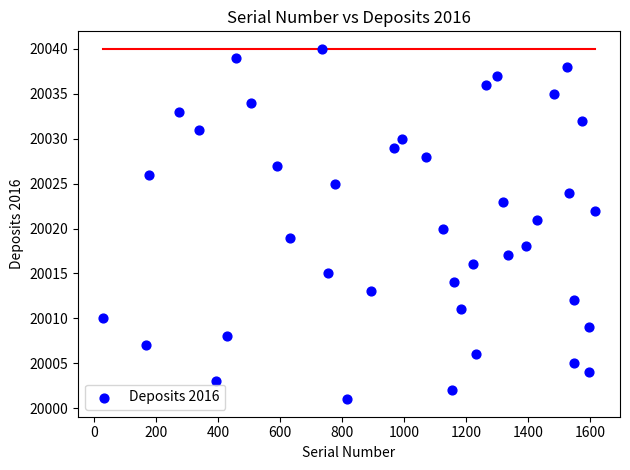

What is the range of Y values (max minus min)?

39